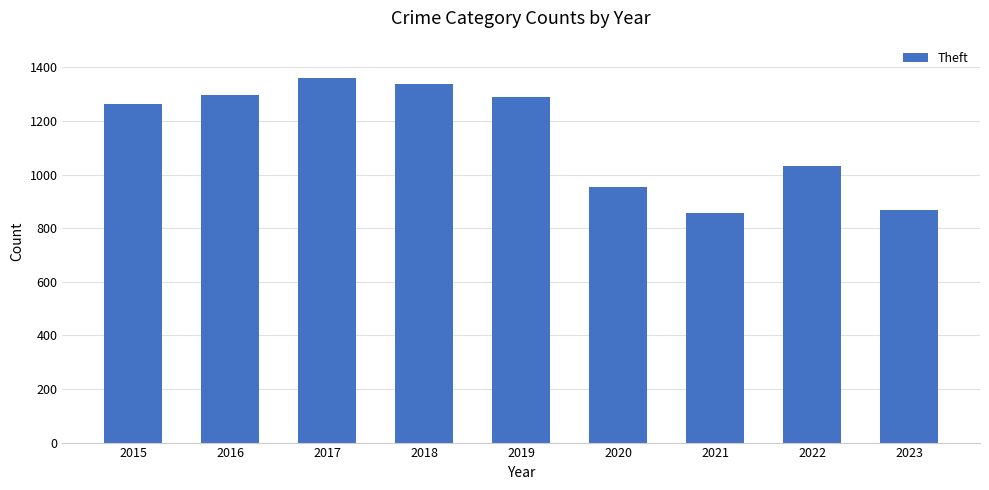

What value does the data have at 2018?

1337